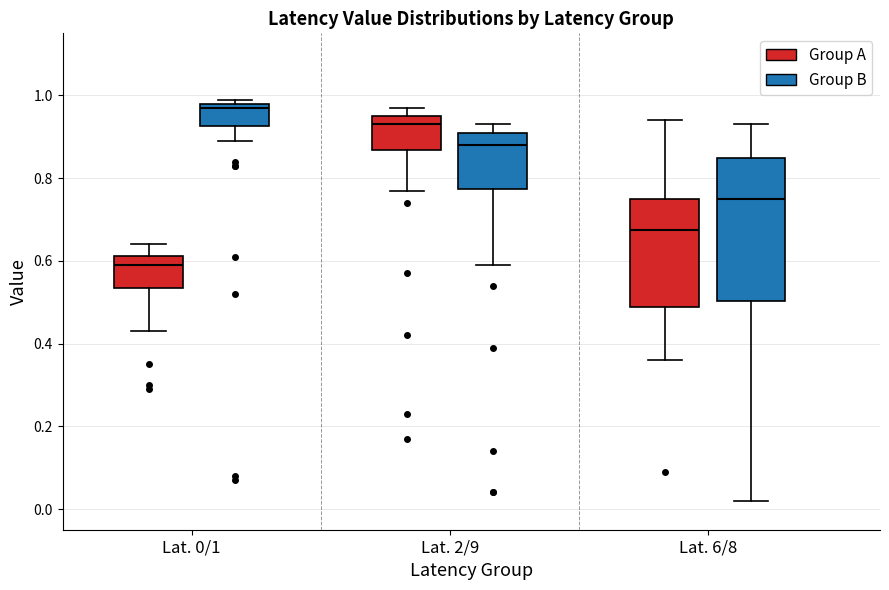

Which box is the tallest, from its lower edge to its upper edge?

Lat. 6/8 (Group B)